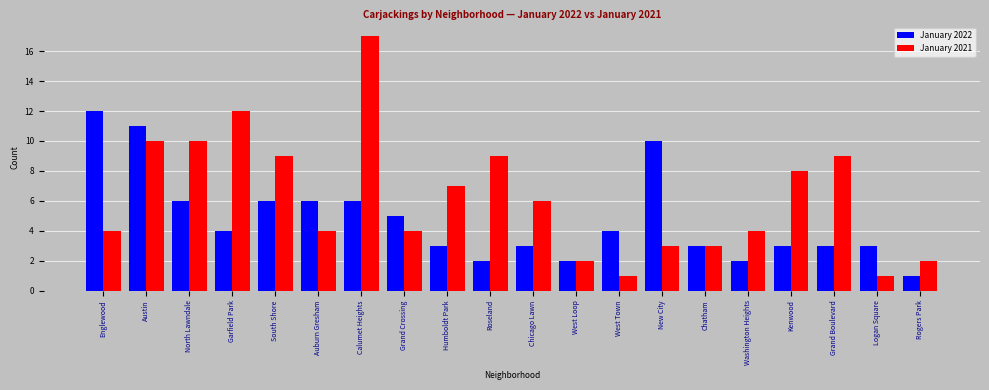

Rank the series by their average value, from highest to lowest.

January 2021, January 2022